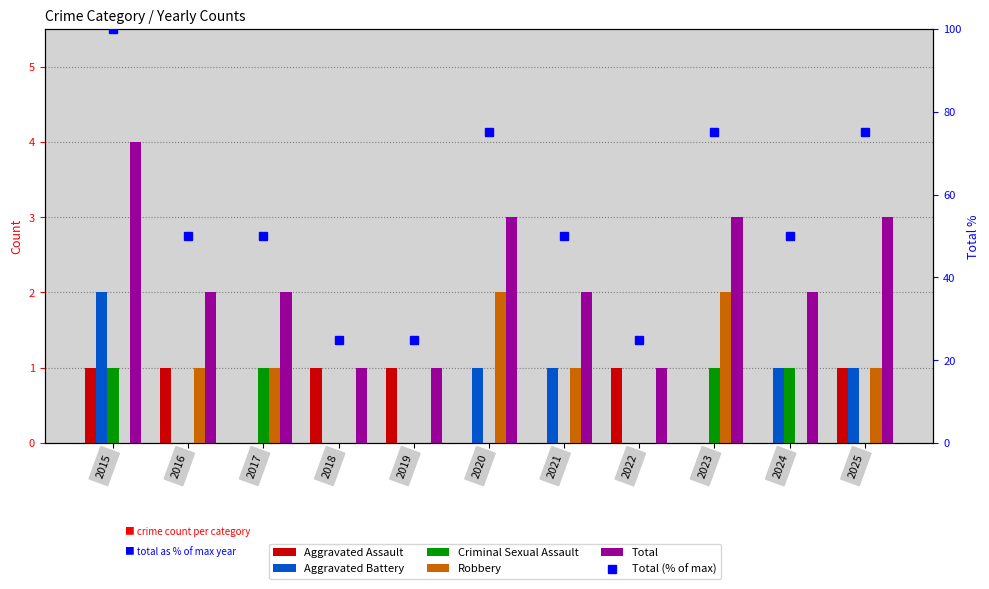

Where is Aggravated Battery nearest to the value 1?

2020